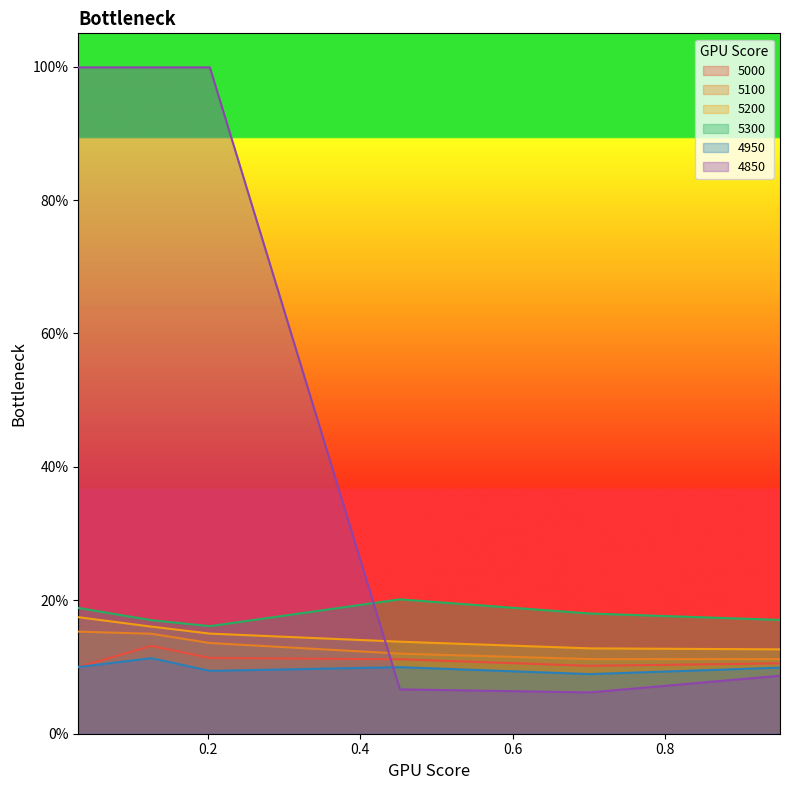

What is the approximate value of 5200 at 0.4?

0.2